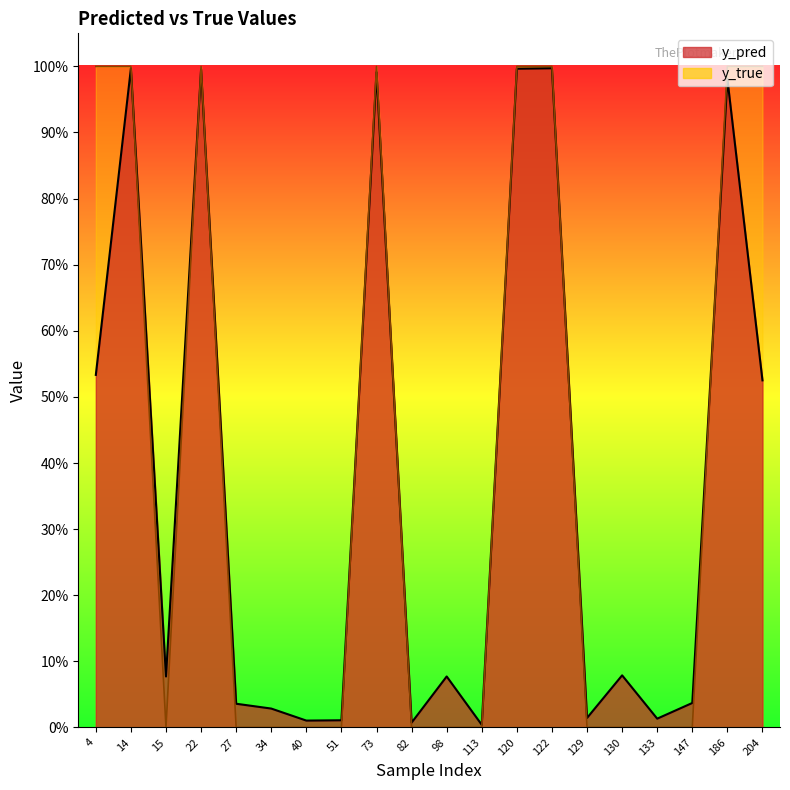

At how many categories does at least one series exceed 0?

20